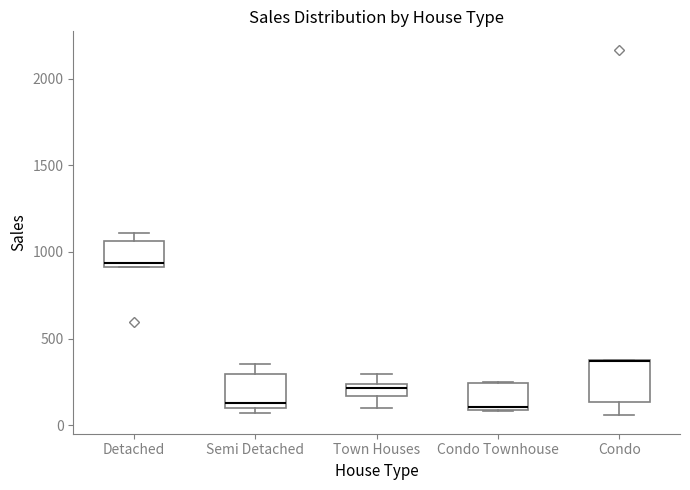

Where is the lower edge of the box for Condo Townhouse on the y-axis? The values are not printed on the chart, so give them approximately, as read against the axis.

100